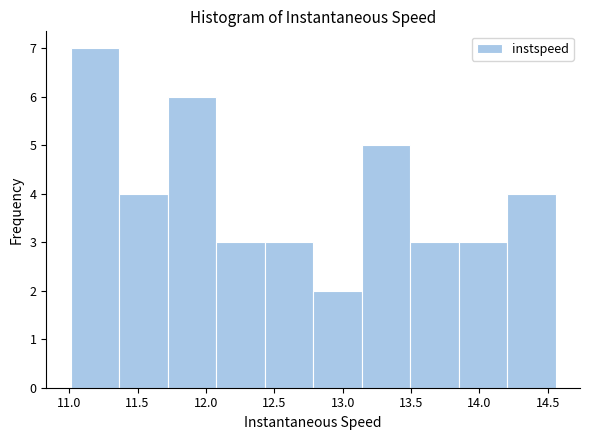

What is the height of the bar covering 13.15 to 13.50 on the x-axis? Neither the bar edges nor the heights are printed on the chart, so give them approximately, as read against the axes.

5